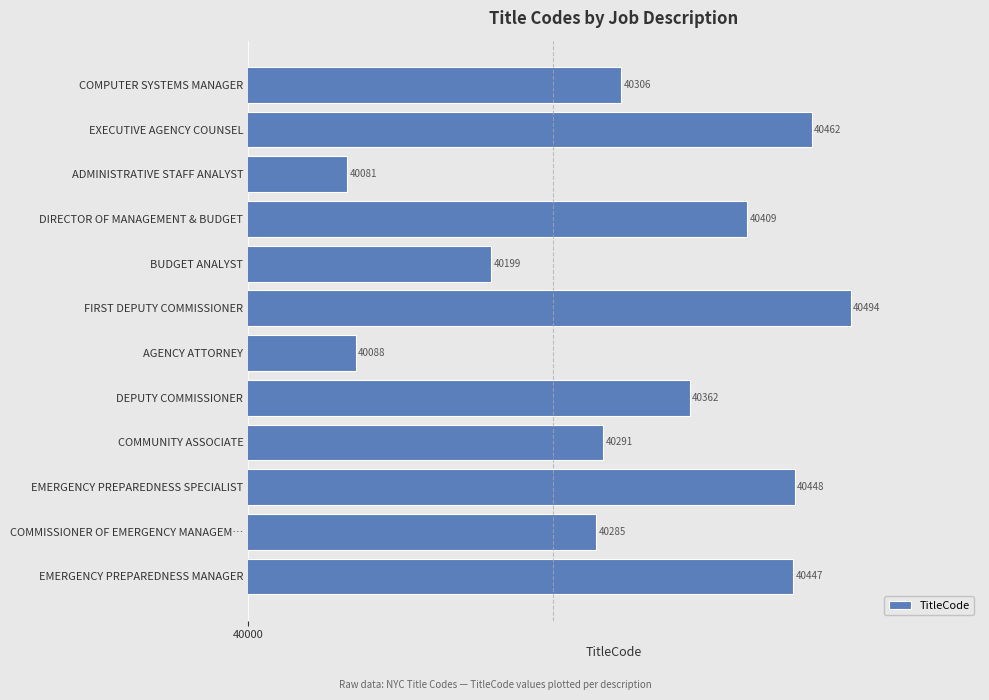

List the labels in order of value, smallest first.

ADMINISTRATIVE STAFF ANALYST, AGENCY ATTORNEY, BUDGET ANALYST, COMMISSIONER OF EMERGENCY MANAGEM…, COMMUNITY ASSOCIATE, COMPUTER SYSTEMS MANAGER, DEPUTY COMMISSIONER, DIRECTOR OF MANAGEMENT & BUDGET, EMERGENCY PREPAREDNESS MANAGER, EMERGENCY PREPAREDNESS SPECIALIST, EXECUTIVE AGENCY COUNSEL, FIRST DEPUTY COMMISSIONER